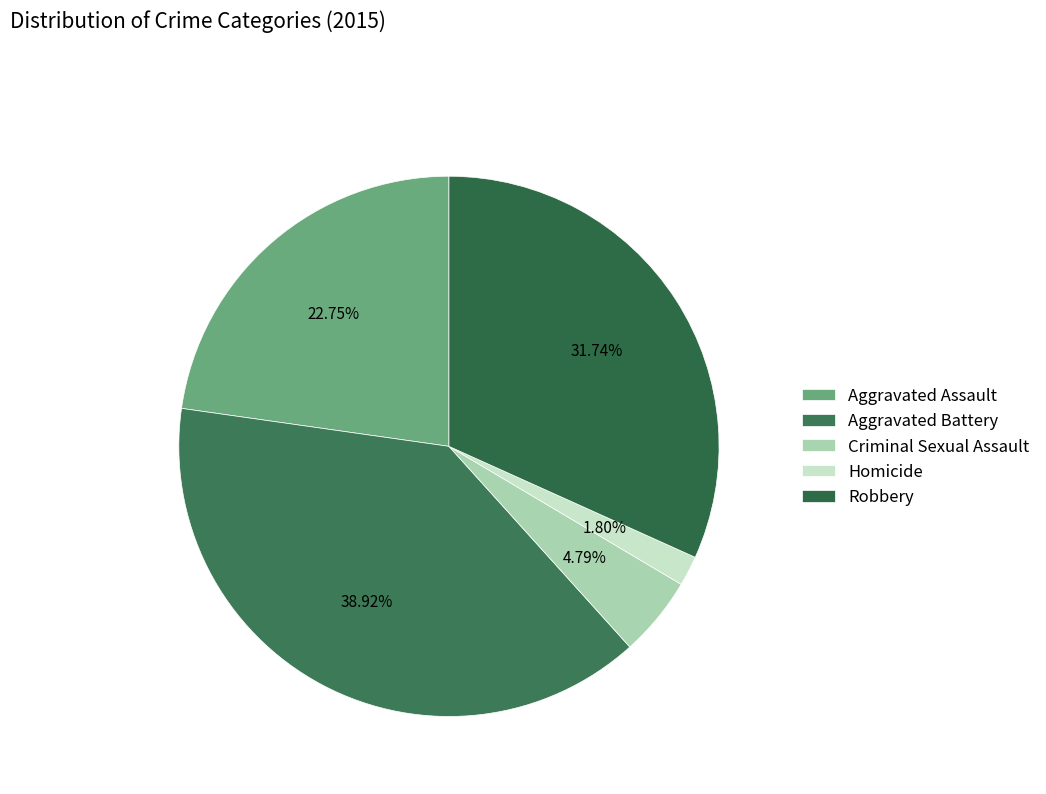

Is there a majority slice in this chart?

No